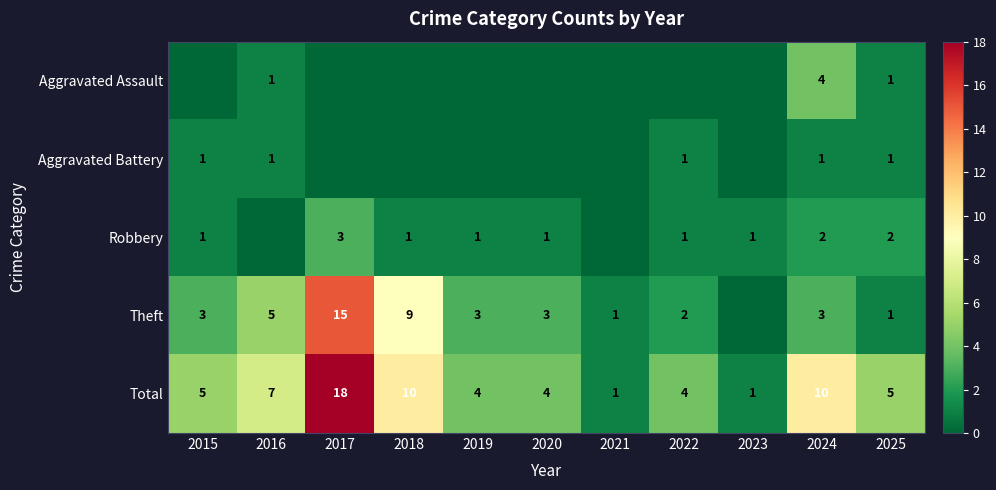

Which category has the highest value across all series?

2017